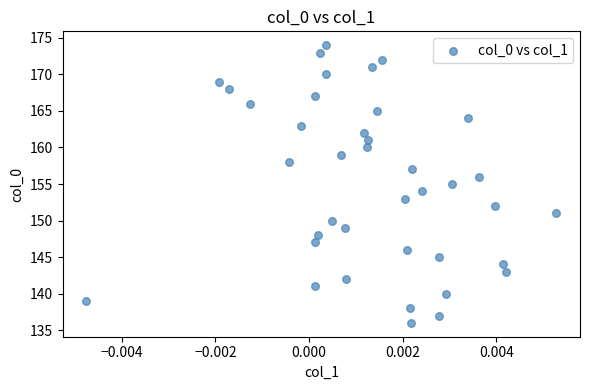

What is the range of Y values (max minus min)?

38